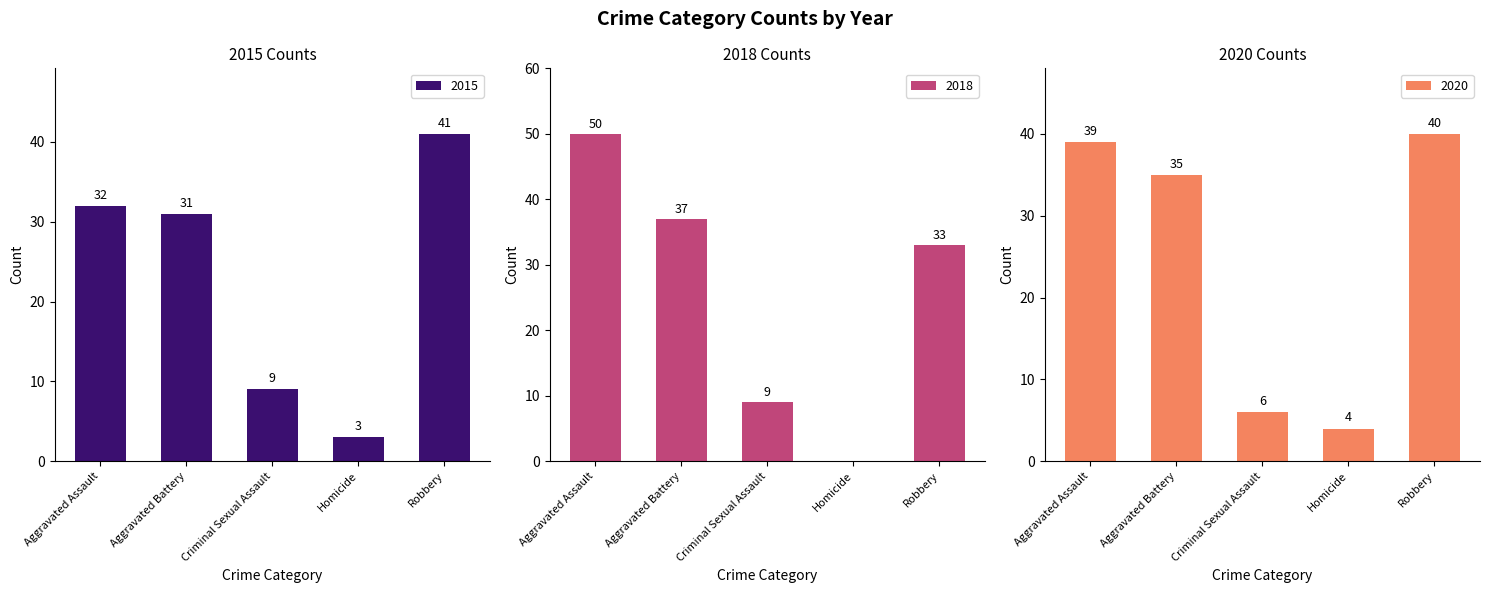

At which category is the sum across all series the highest?

Aggravated Assault